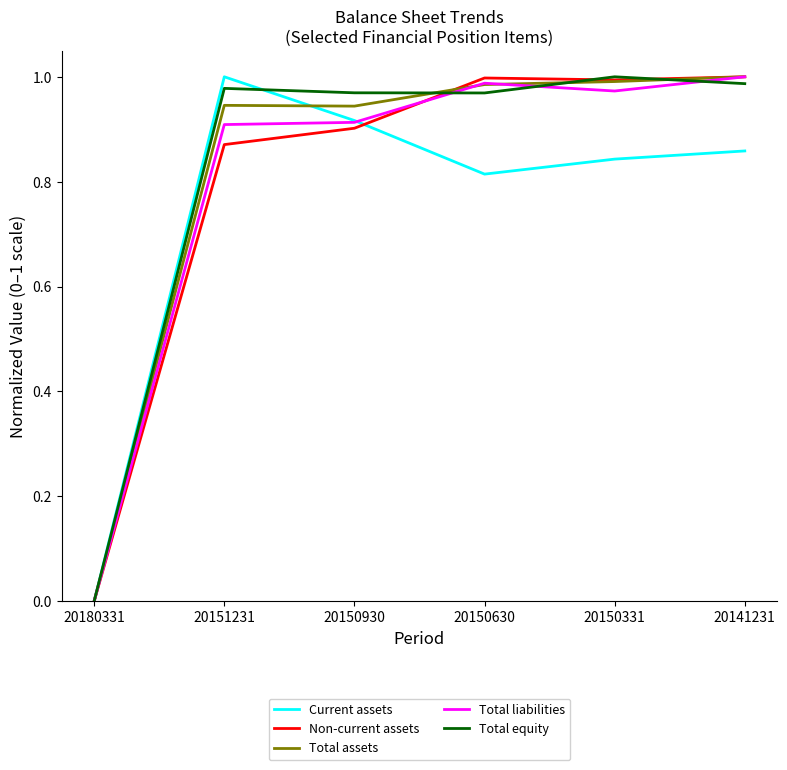

Is the value of Total assets at 20180331 greater than the value of Non-current assets at 20141231?

No